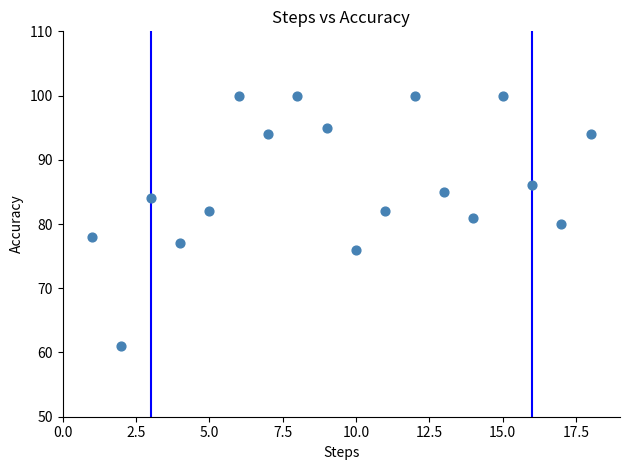

What is the range of X values (max minus min)?

17